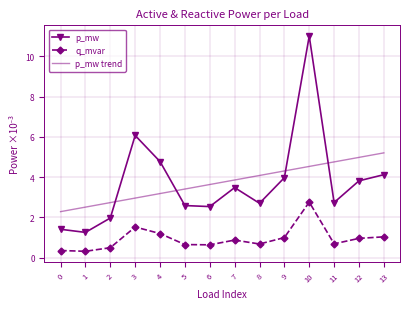

The p_mw trend series shows 2.4 at 8. True or false?

False